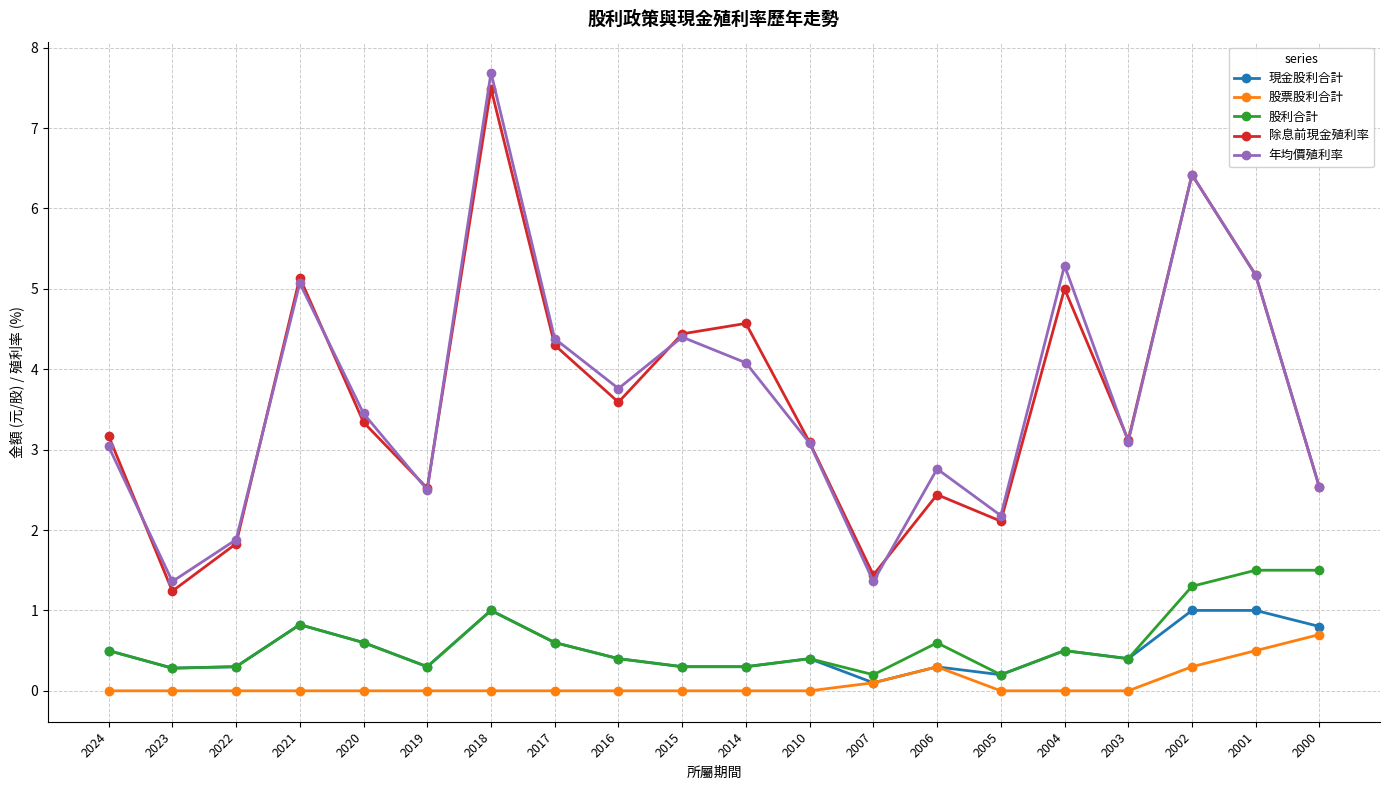

Is the value of 現金股利合計 at 2001 greater than the value of 除息前現金殖利率 at 2001?

No